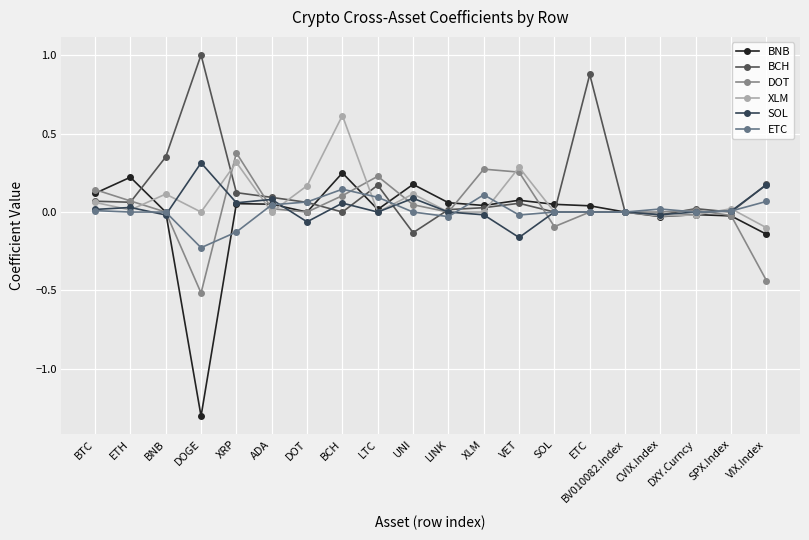

How many categories are shown in the chart?

20